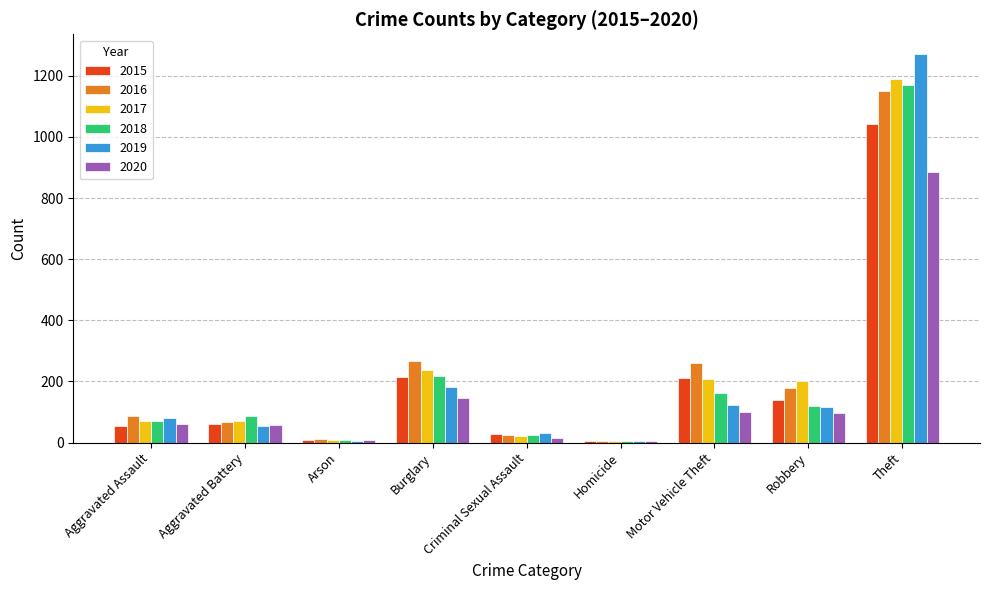

Which series has the widest spread of values?

2019